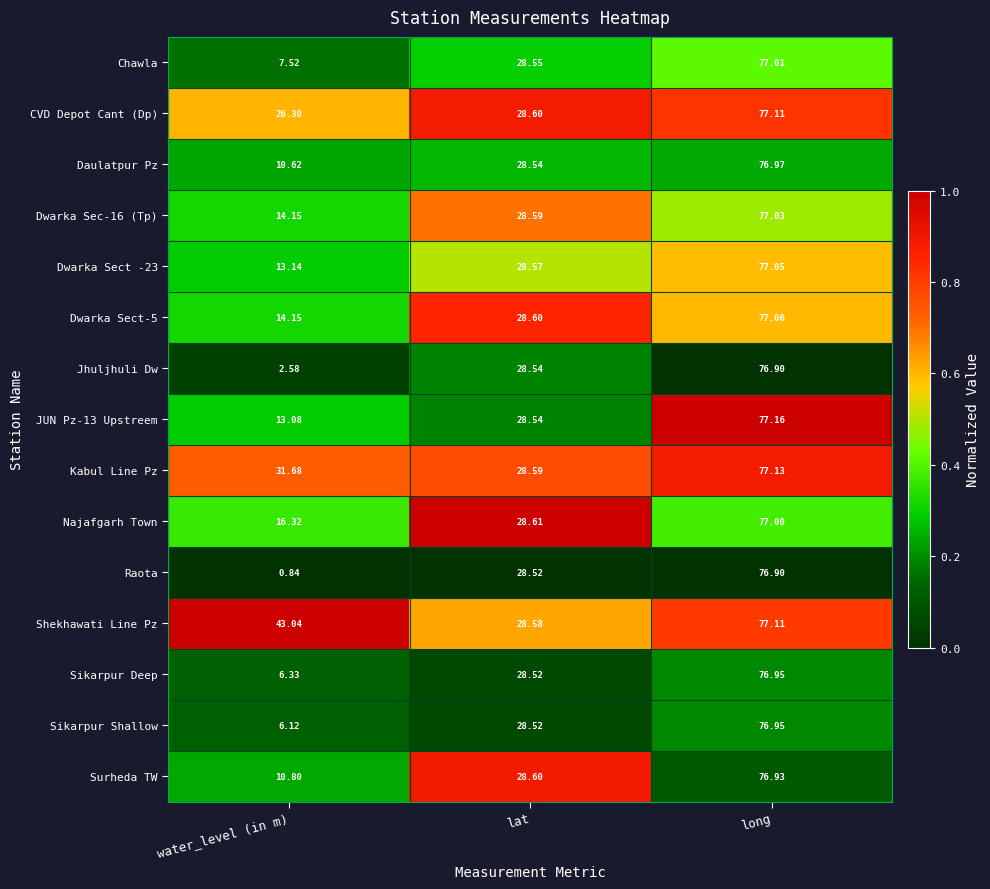

Which series has the largest total across all categories?

Shekhawati Line Pz